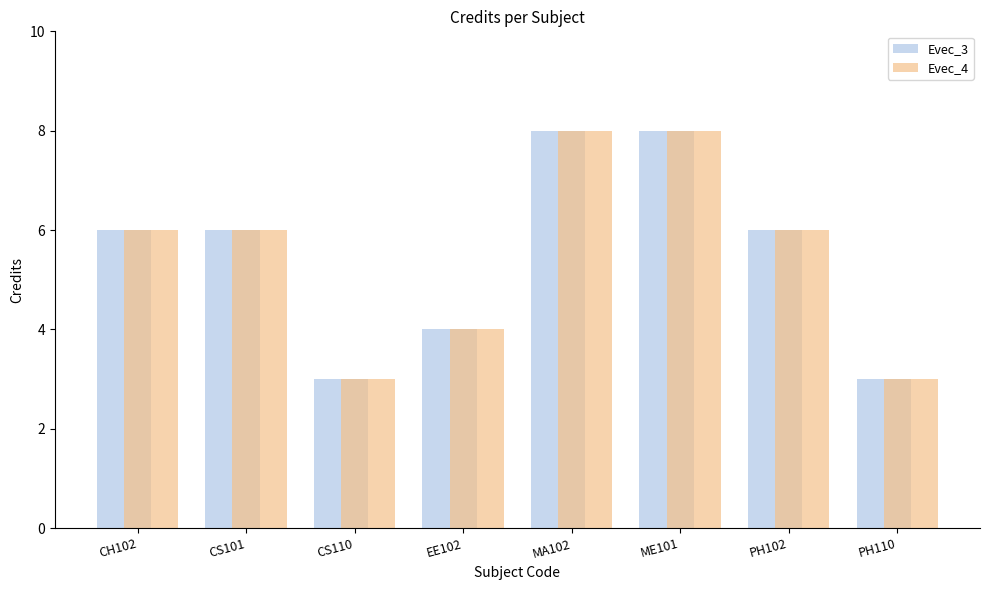

Read the Evec_4 value at CS110.

3